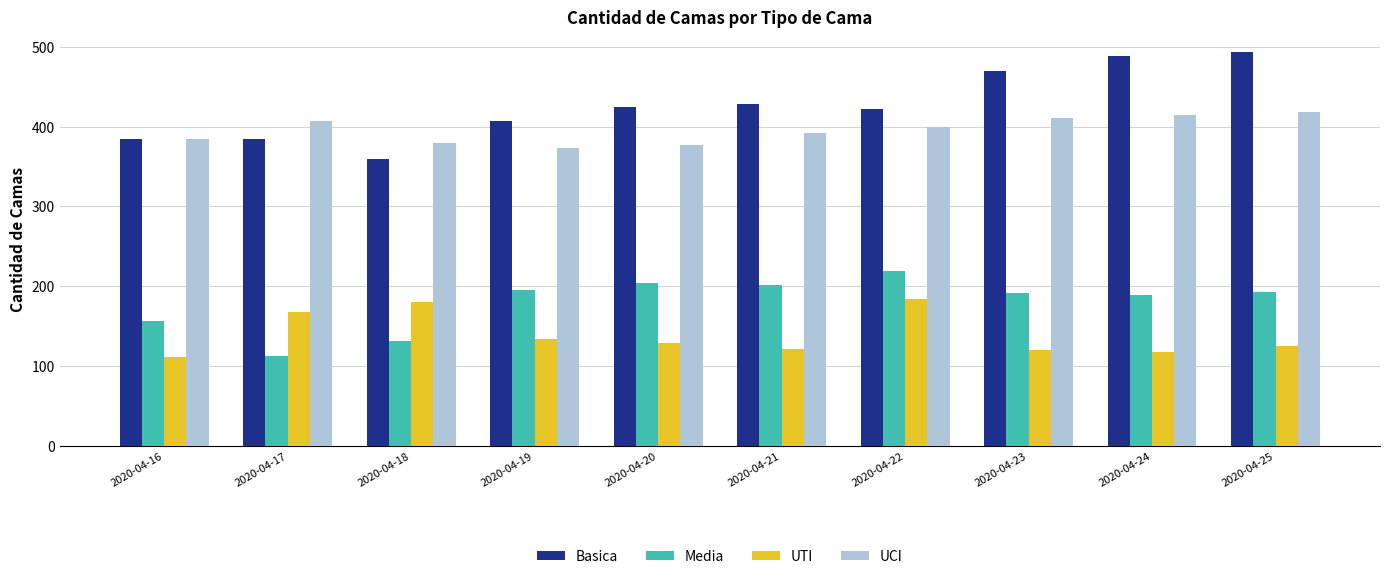

Which series changed the most between 2020-04-21 and 2020-04-24?

Basica